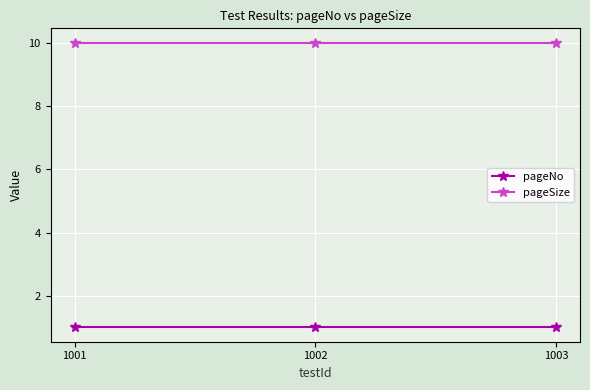

True or false: pageSize has a value of 6 at 1001.

False